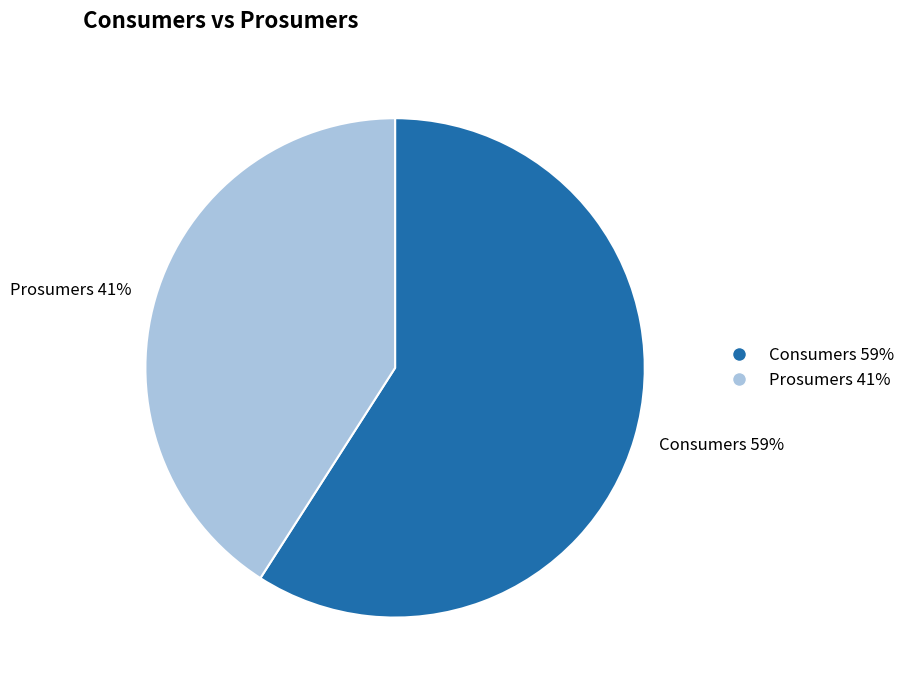

Which slice is the smallest?

Prosumers